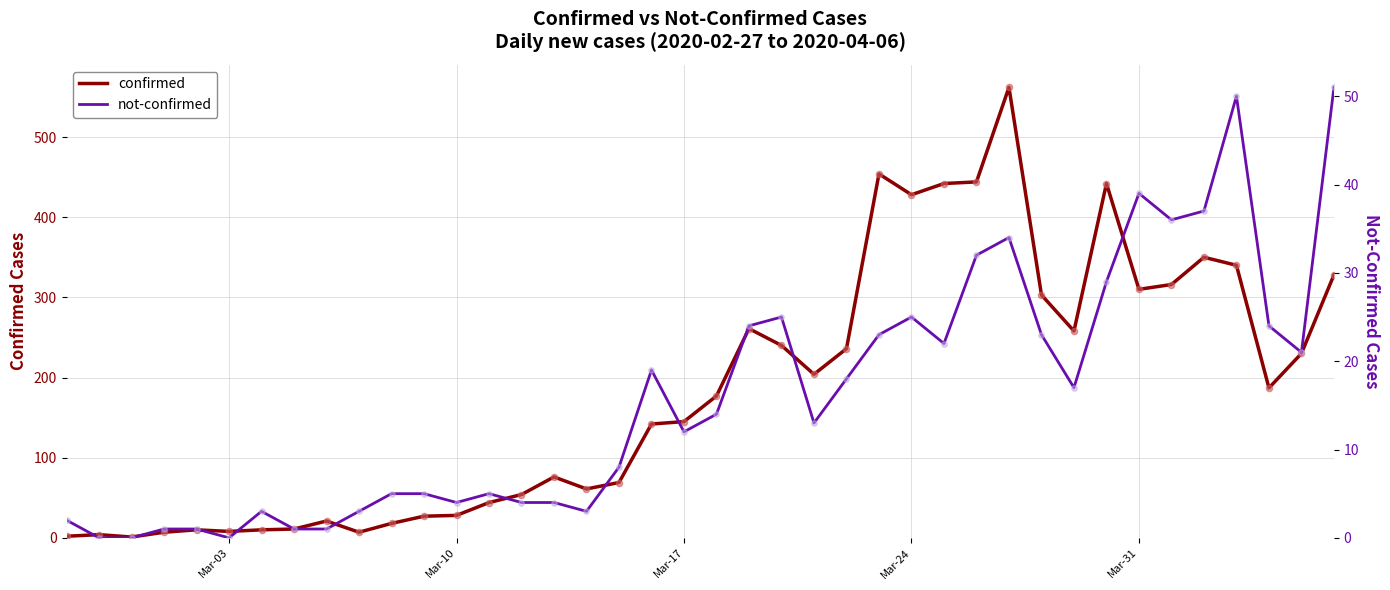

Which series reaches the maximum Y coordinate?

confirmed